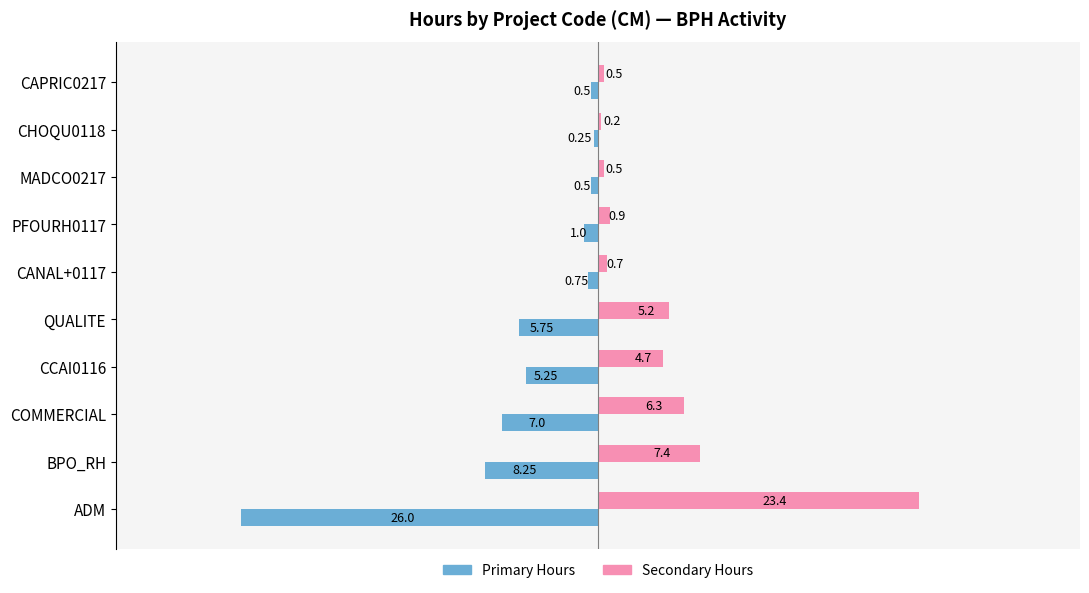

What is the difference between the highest and lowest values at ADM?

49.4